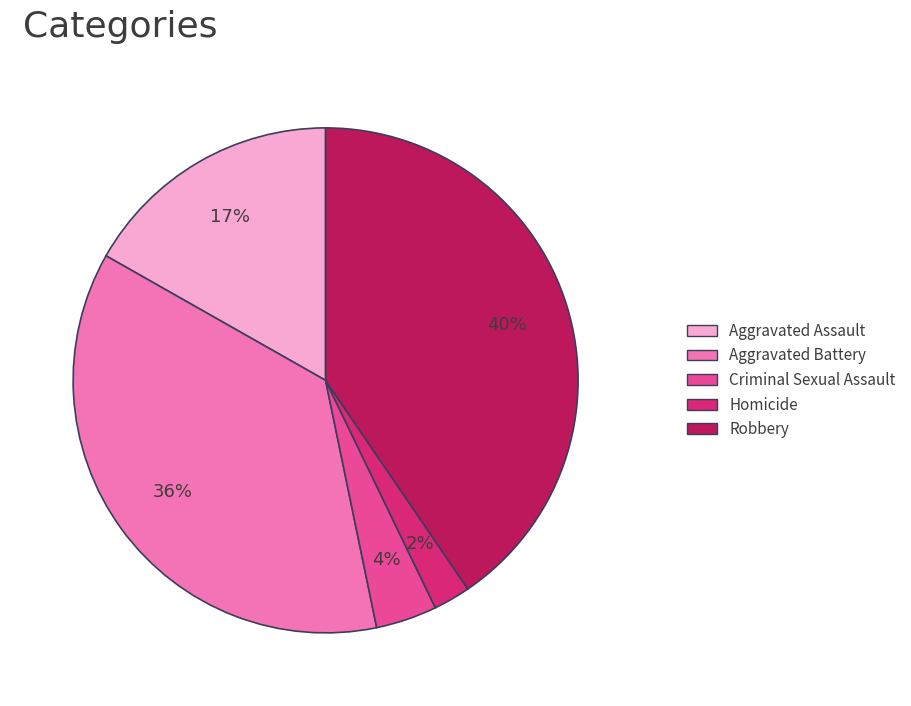

How many segments does this pie chart have?

5